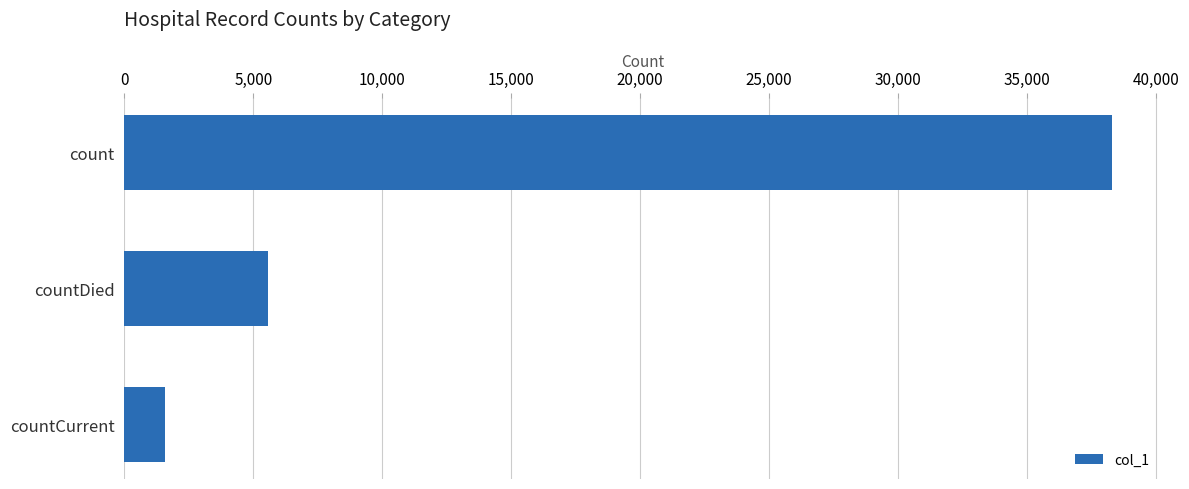

Reading bottom to top, list all the values displayed in this chart.

1571	5553	38311